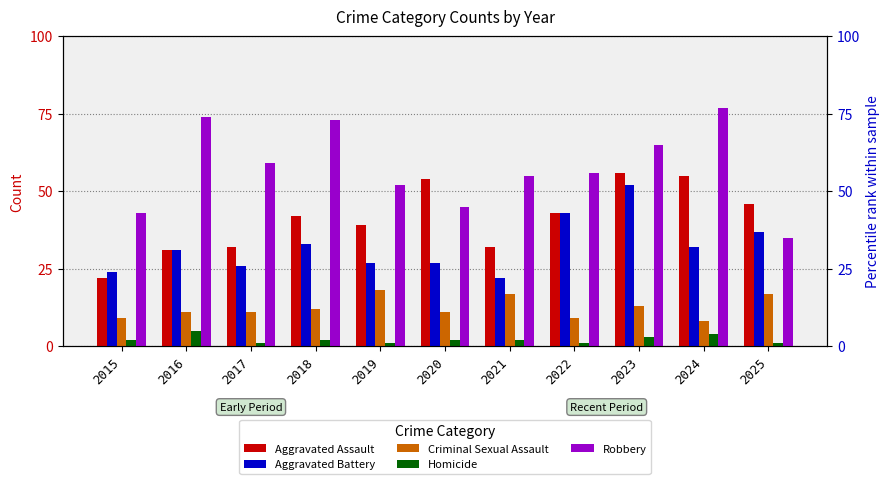

Reading left to right, transcribe all the data shown in this chart.

Aggravated Assault: 22	31	32	42	39	54	32	43	56	55	46
Aggravated Battery: 24	31	26	33	27	27	22	43	52	32	37
Criminal Sexual Assault: 9	11	11	12	18	11	17	9	13	8	17
Homicide: 2	5	1	2	1	2	2	1	3	4	1
Robbery: 43	74	59	73	52	45	55	56	65	77	35